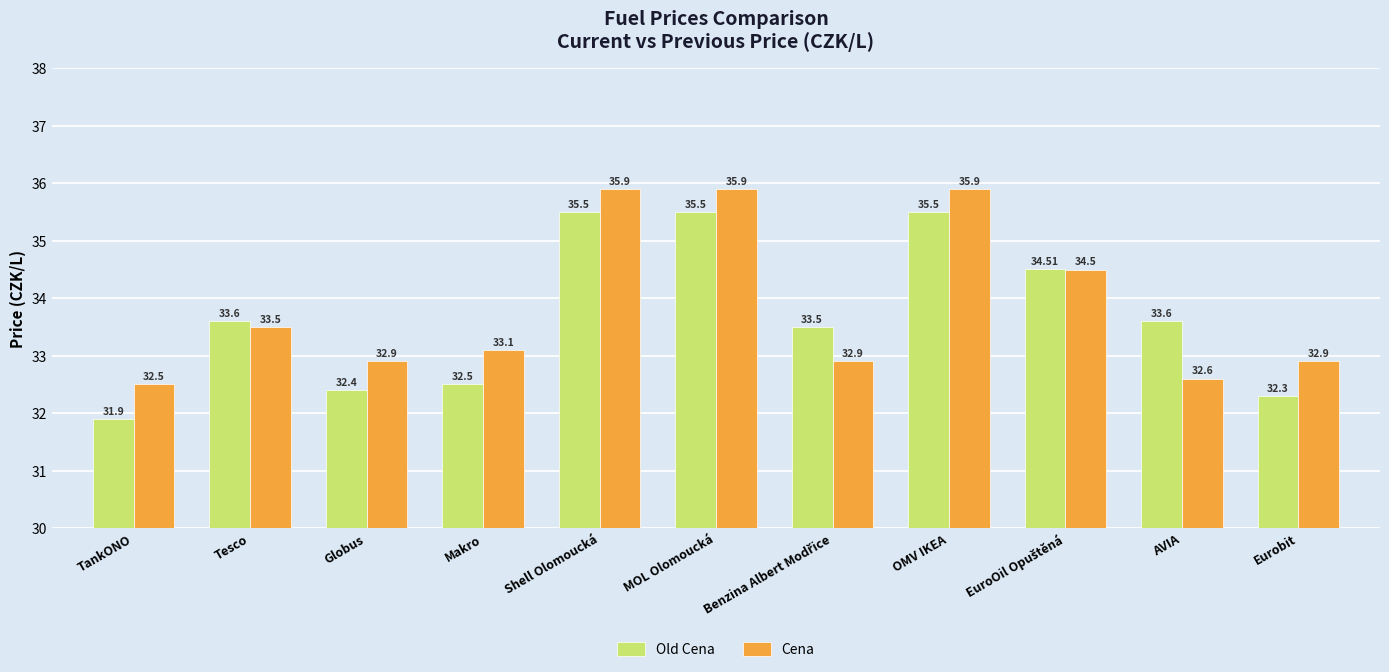

At which label does Old Cena first exceed 33?

Tesco